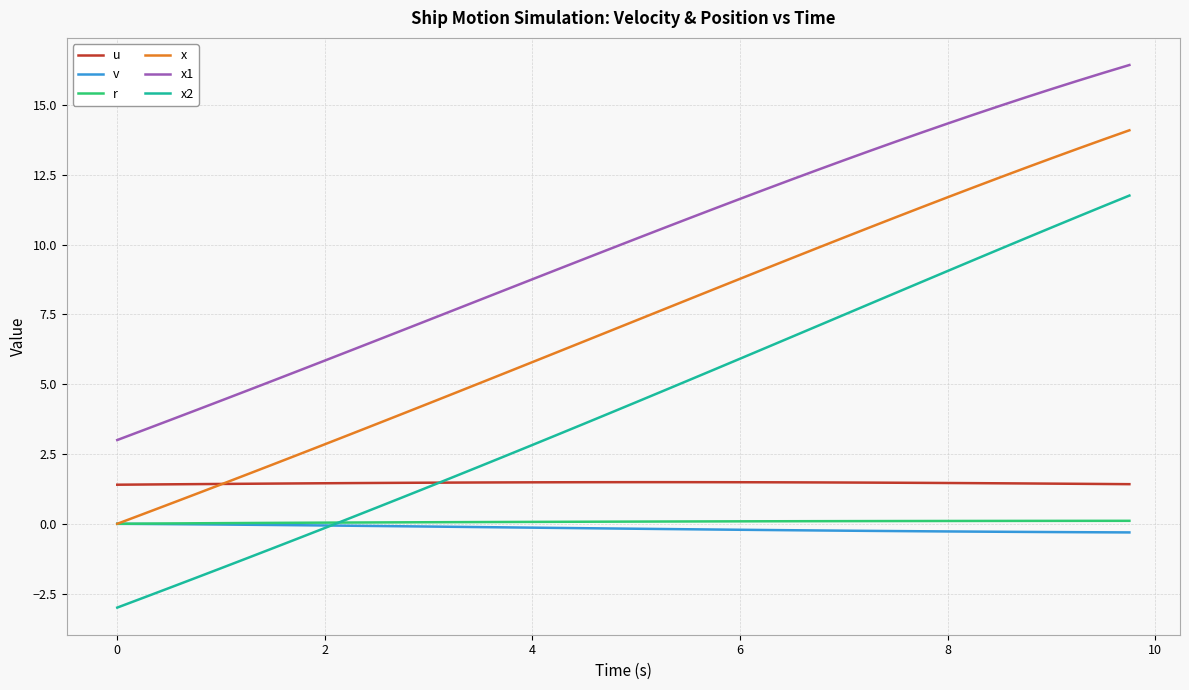

How many lines are shown in the chart?

6